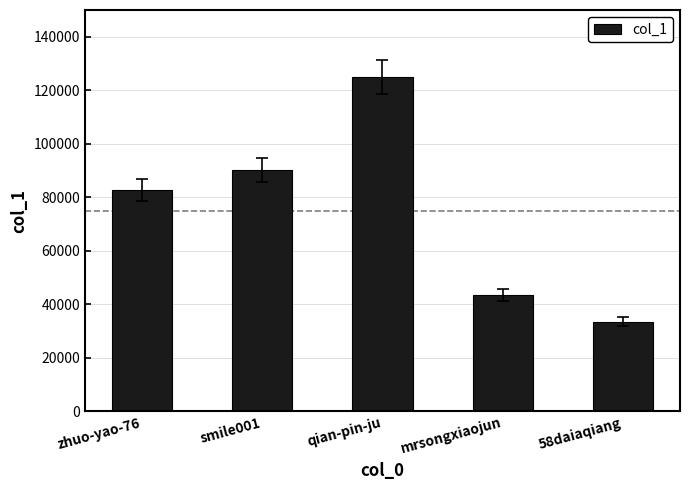

What value does the data have at qian-pin-ju?

124963